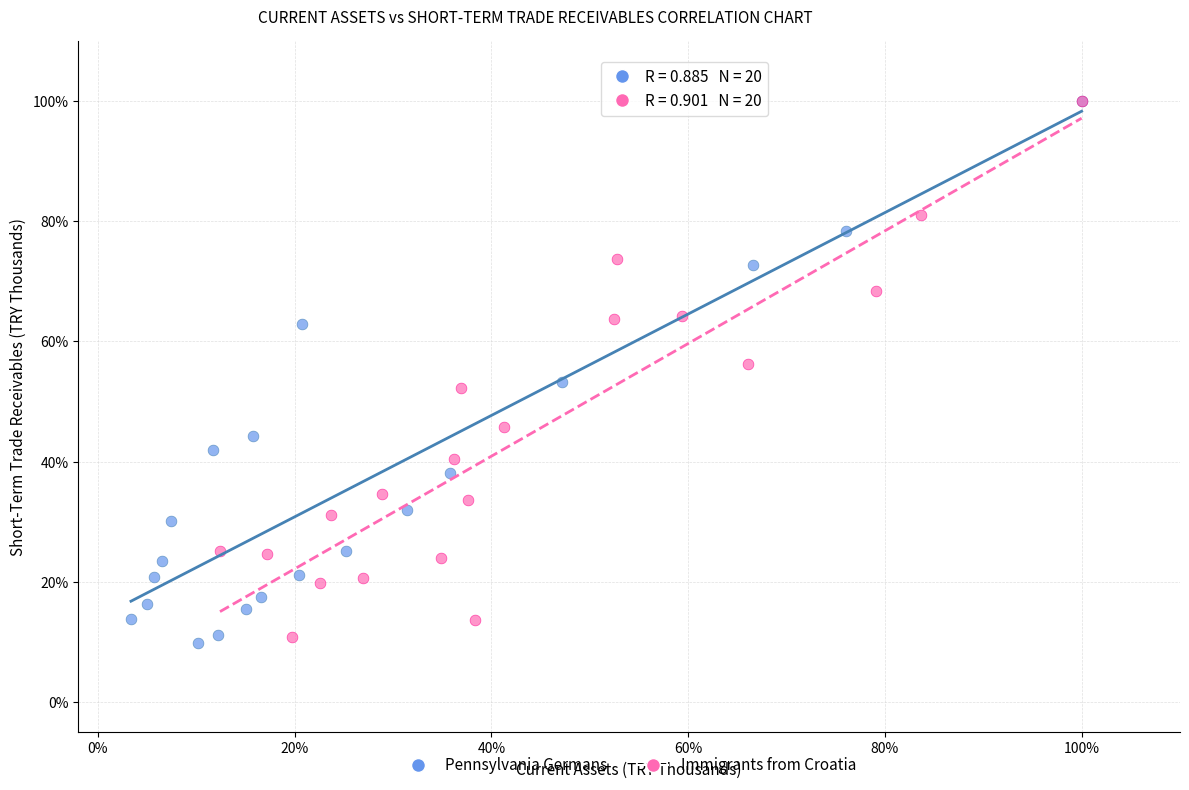

What are all the series names shown in the legend?

Pennsylvania Germans, Immigrants from Croatia